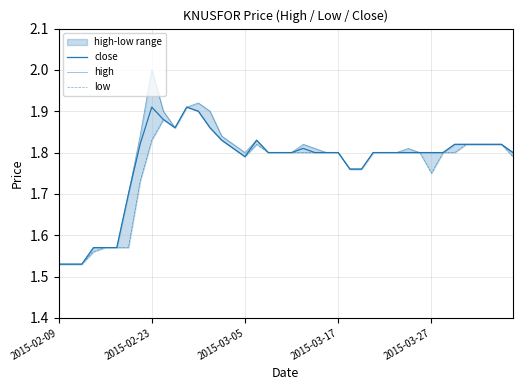

Is this an area chart (filled region under the line)?

No